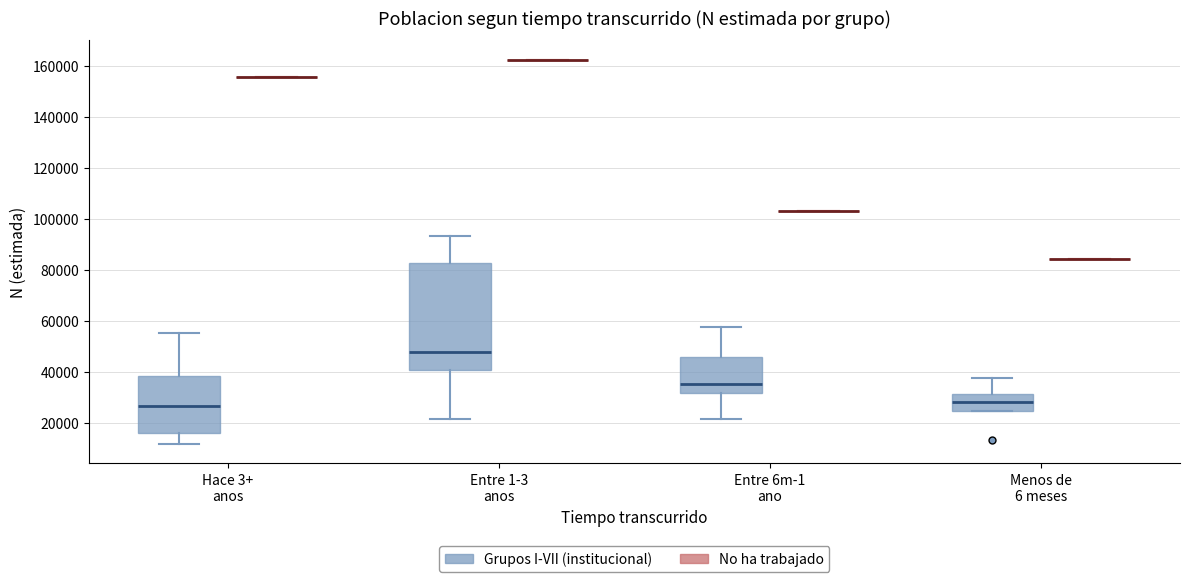

Reading left to right, read every box against the y-axis: the position of its median line, the range the box covers, and the ends of its whiskers. The values are not printed on the chart, so give them approximately, as read against the axis.

Hace 3+ anos (Grupos I-VII (institucional)): median 26000, box 16000 to 38000, whiskers 12000 to 56000
Hace 3+ anos (No ha trabajado): box collapsed to a line at 156000, whiskers 156000 to 156000
Entre 1-3 anos (Grupos I-VII (institucional)): median 48000, box 40000 to 82000, whiskers 22000 to 94000
Entre 1-3 anos (No ha trabajado): box collapsed to a line at 162000, whiskers 162000 to 162000
Entre 6m-1 ano (Grupos I-VII (institucional)): median 36000, box 32000 to 46000, whiskers 22000 to 58000
Entre 6m-1 ano (No ha trabajado): box collapsed to a line at 104000, whiskers 104000 to 104000
Menos de 6 meses (Grupos I-VII (institucional)): median 28000, box 24000 to 32000, whiskers 24000 to 38000
Menos de 6 meses (No ha trabajado): box collapsed to a line at 84000, whiskers 84000 to 84000